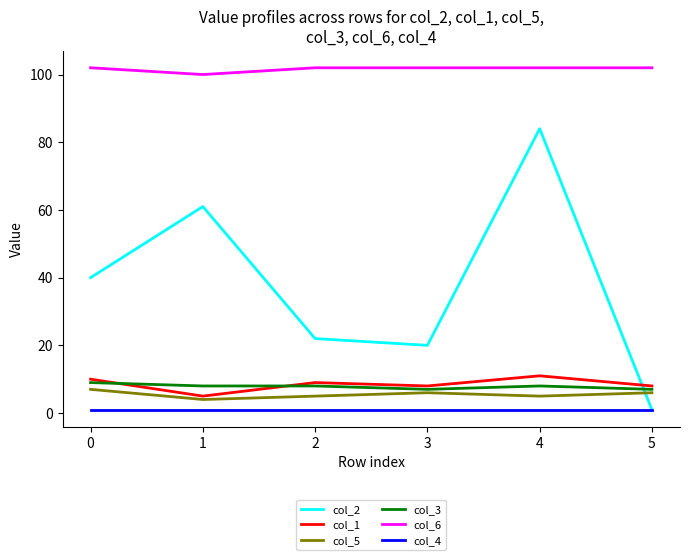

What is the maximum value shown in the chart?

102